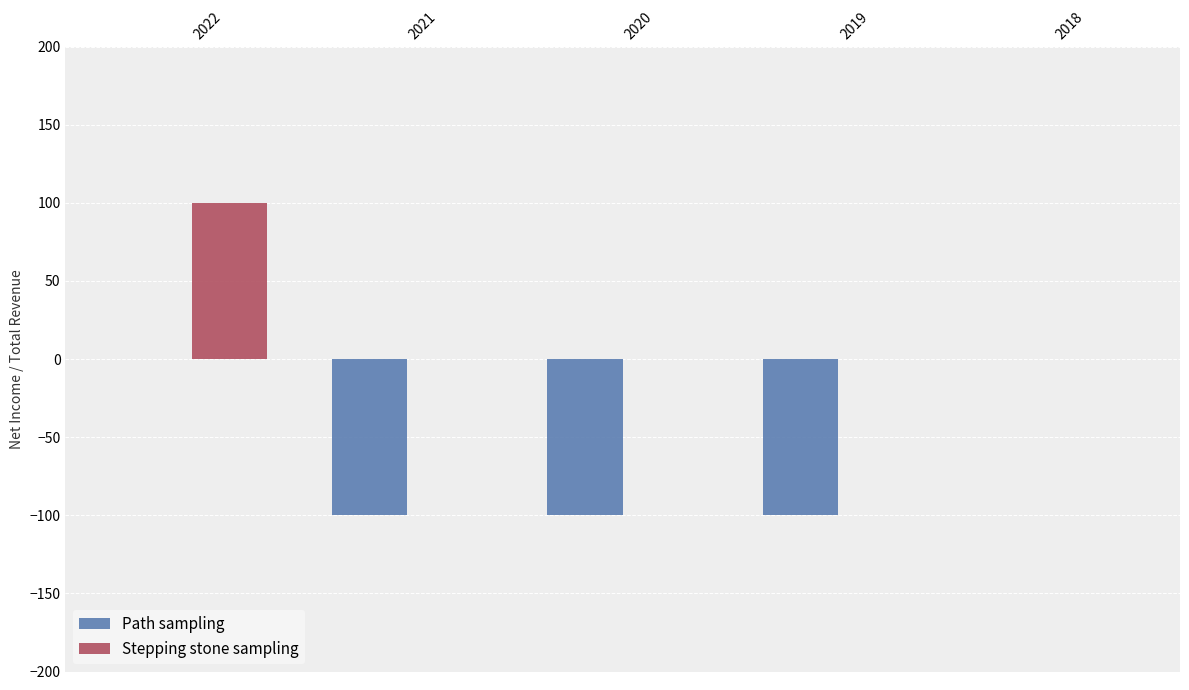

Count the number of categories in the chart.

5